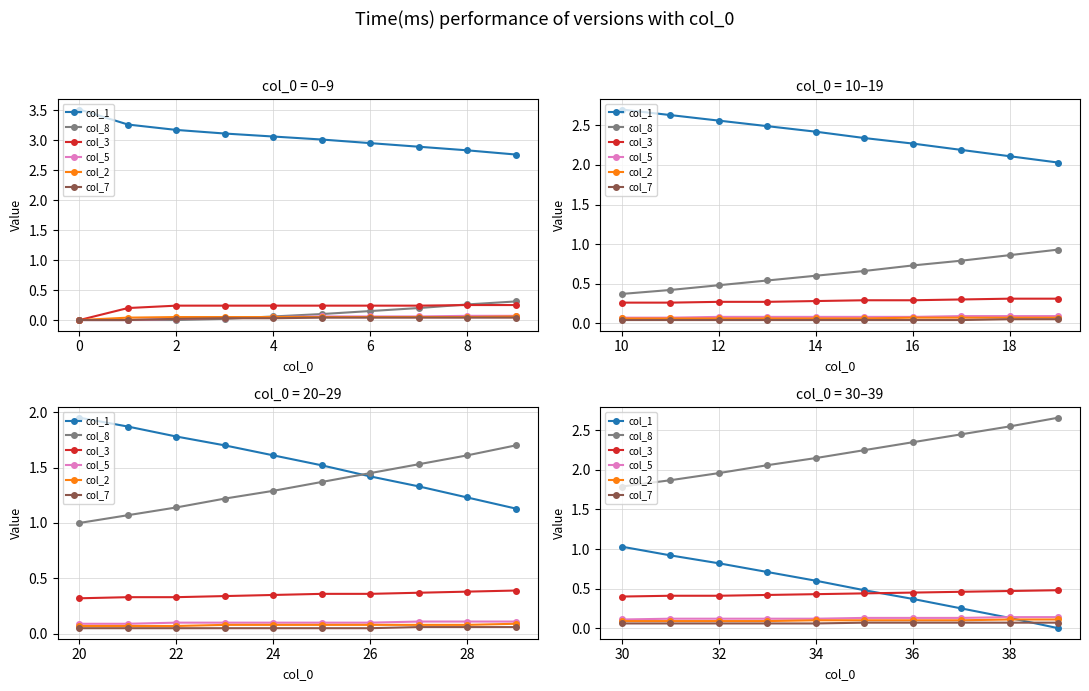

What is the value of the col_8 point at the 5th from the left?

2.1